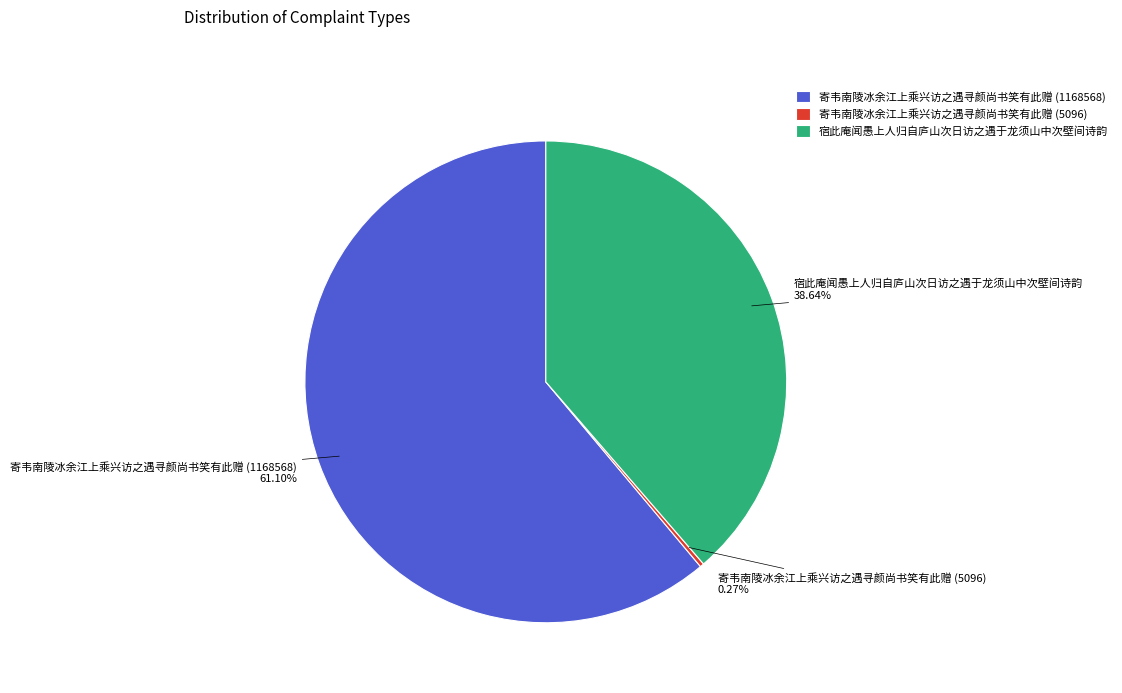

Combined, do 宿此庵闻愚上人归自庐山次日访之遇于龙须山中次壁间诗韵 and 寄韦南陵冰余江上乘兴访之遇寻颜尚书笑有此赠 (1168568) account for over 50%?

Yes